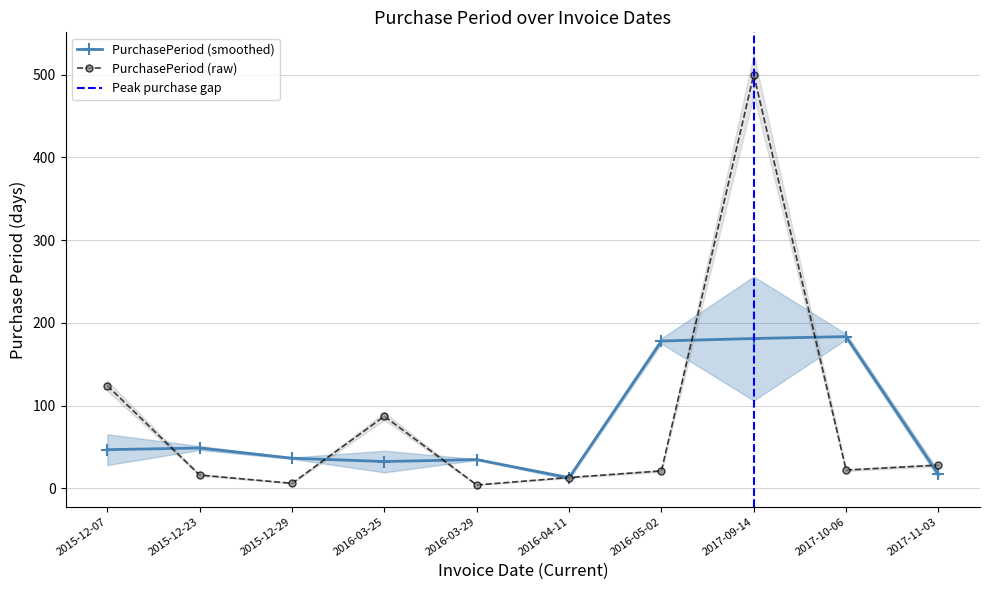

What is the change in value from 2015-12-07 to 2015-12-29?

-118